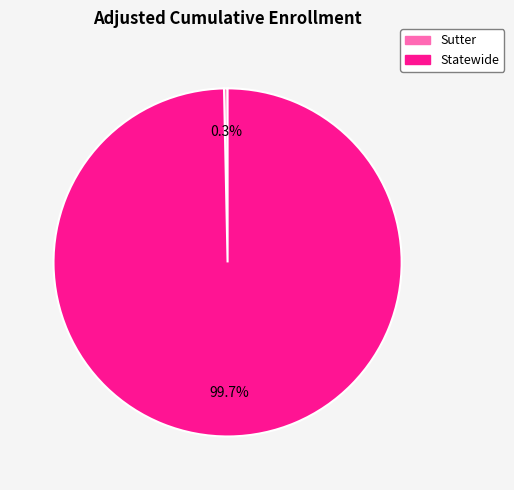

Which category has the smallest portion of the pie?

Sutter